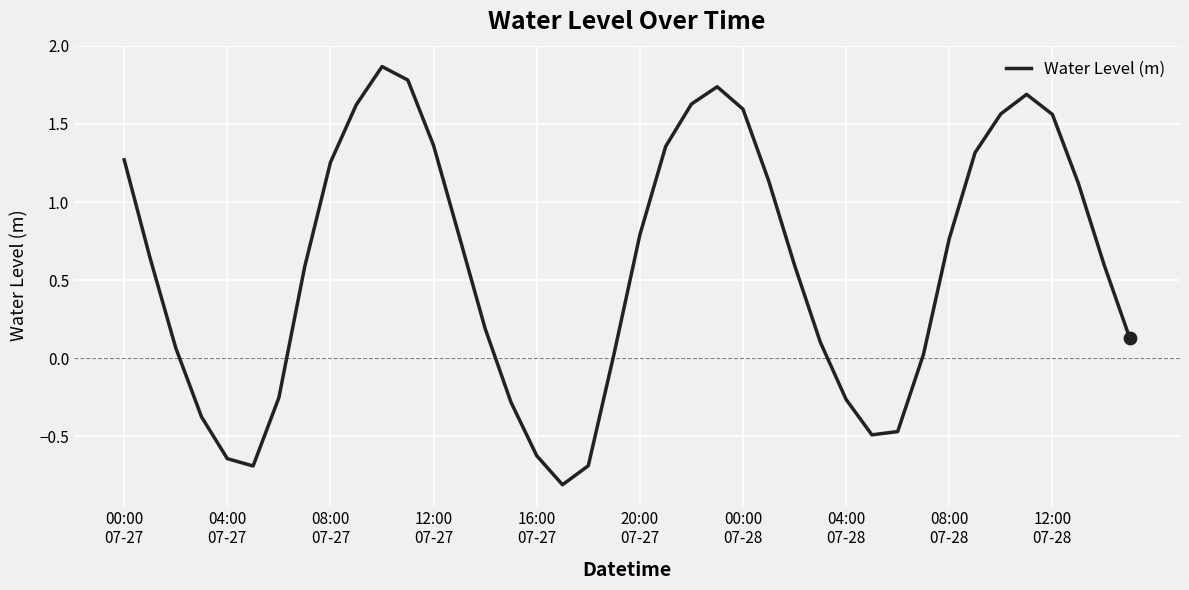

What is the difference between the maximum and minimum values?

2.7